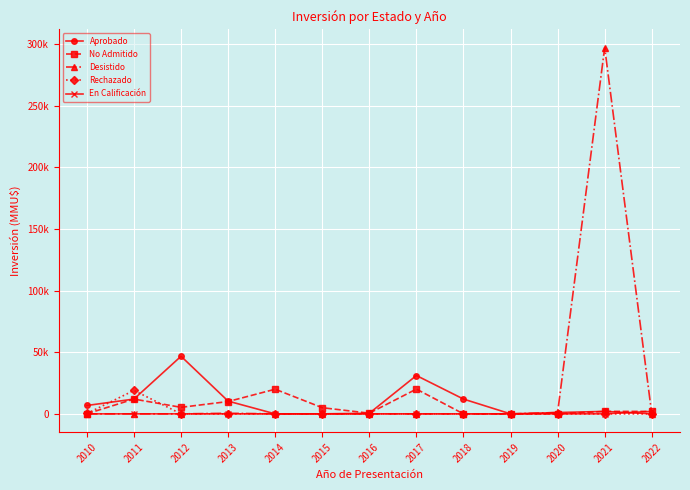

What are all the series names shown in the legend?

Aprobado, No Admitido, Desistido, Rechazado, En Calificación